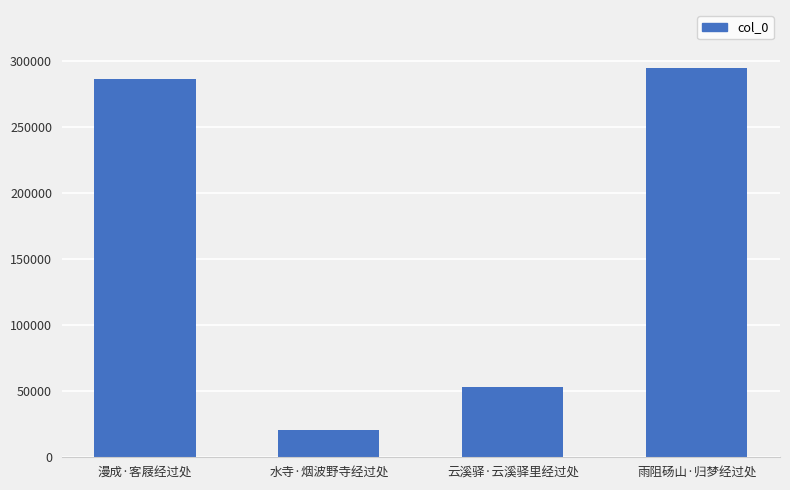

Rank the categories by value from highest to lowest.

雨阻砀山·归梦经过处, 漫成·客屐经过处, 云溪驿·云溪驿里经过处, 水寺·烟波野寺经过处